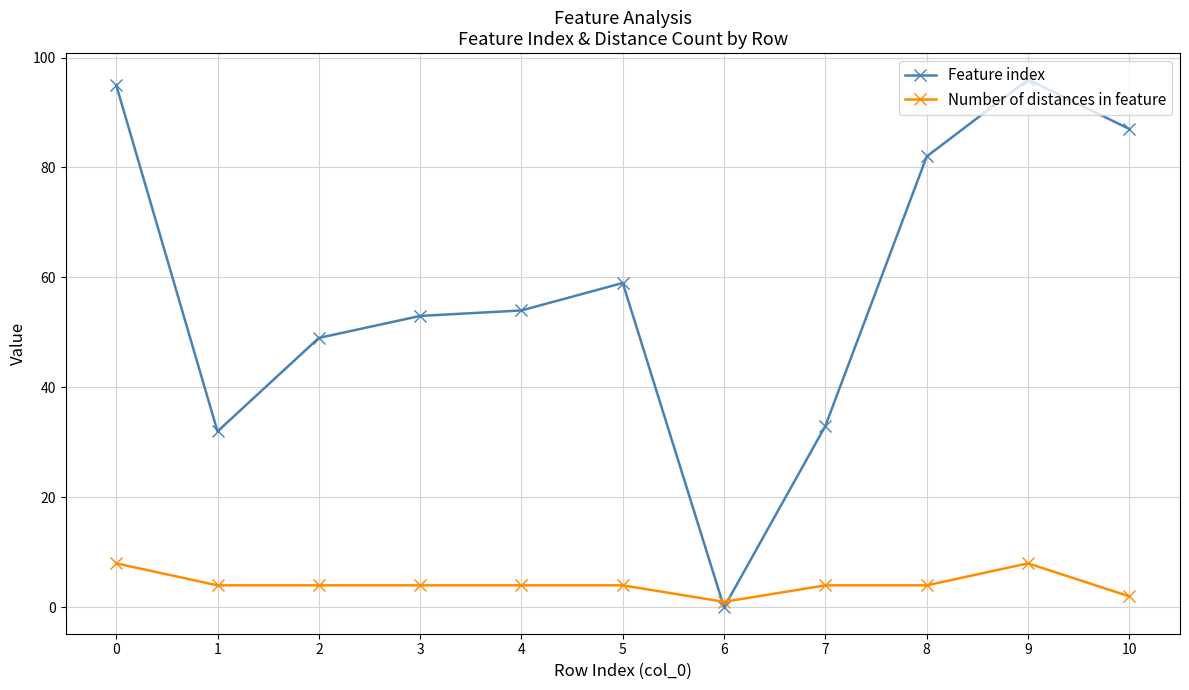

Count the Number of distances in feature values in the range 4 to 5.

7